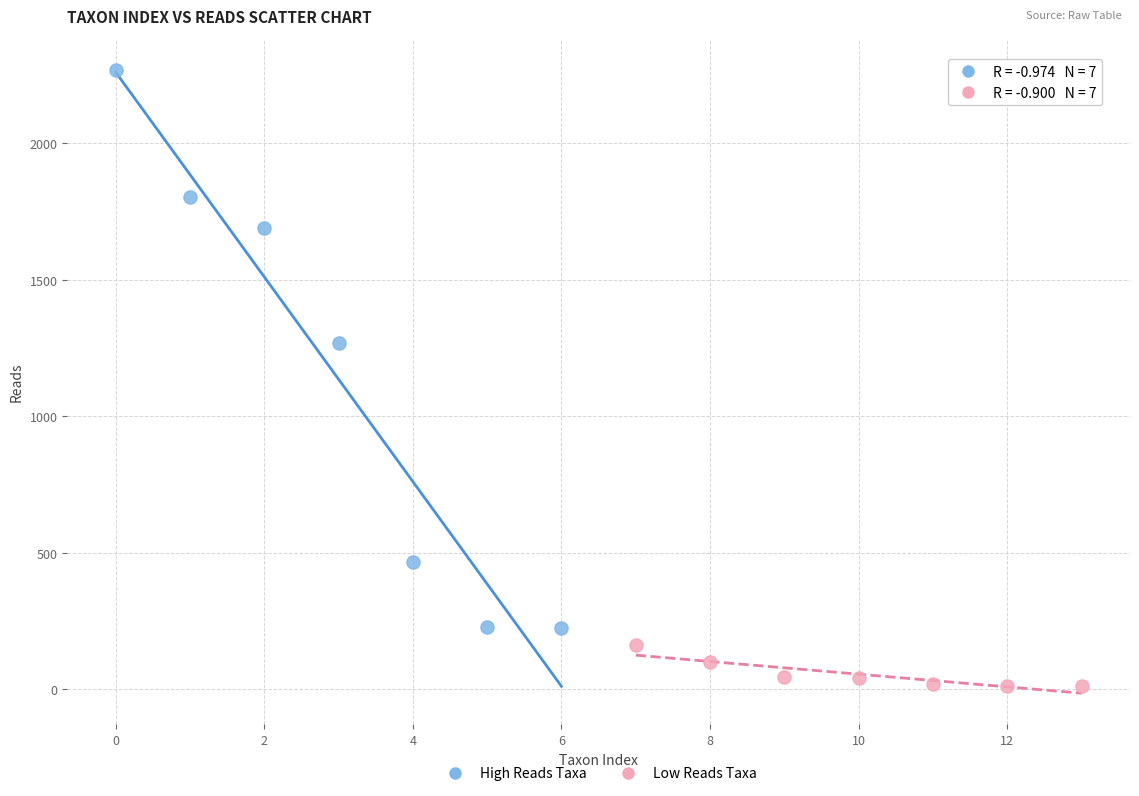

Which series has the widest spread of Y values?

High Reads Taxa